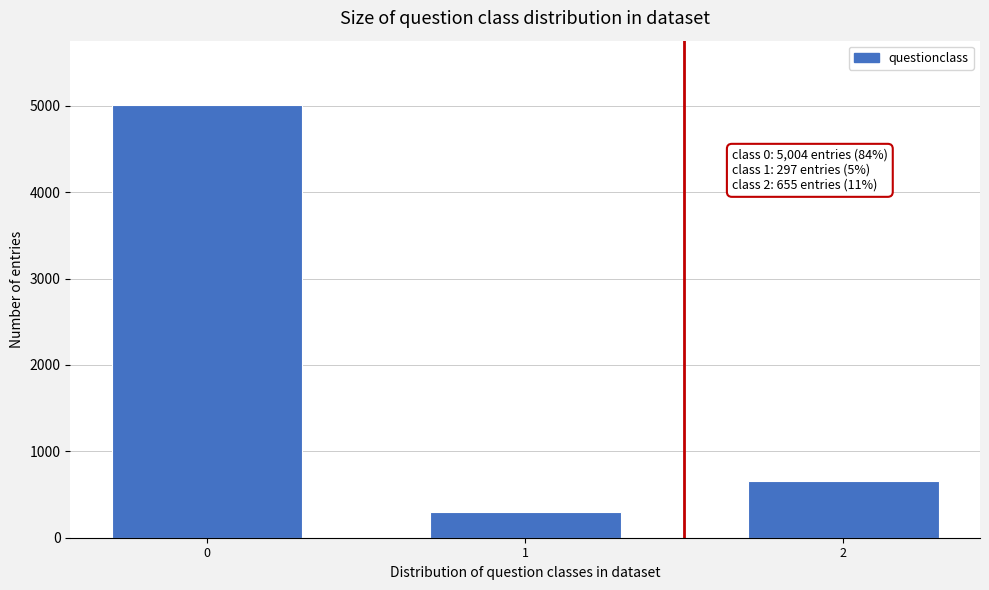

Reading left to right, list all the values displayed in this chart.

0=5004	1=297	2=655